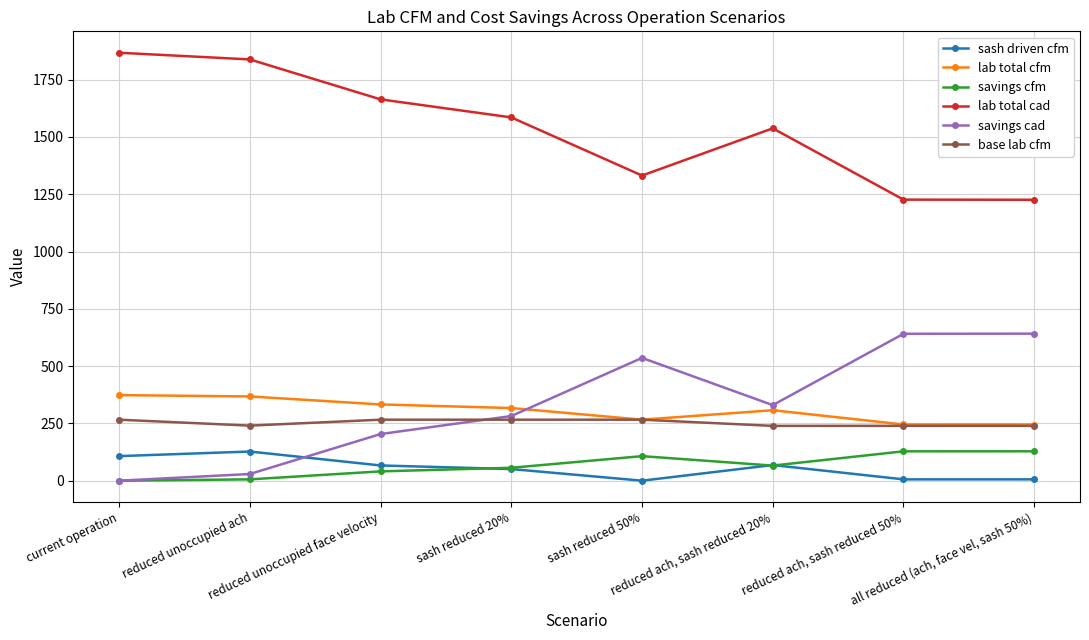

True or false: sash driven cfm and lab total cfm cross at least once.

False